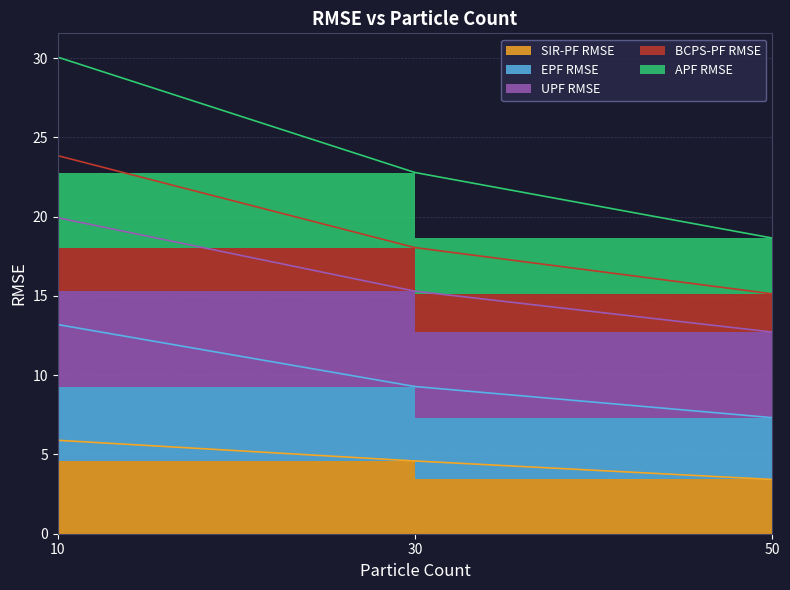

What are all the series names shown in the legend?

SIR-PF RMSE, EPF RMSE, UPF RMSE, BCPS-PF RMSE, APF RMSE